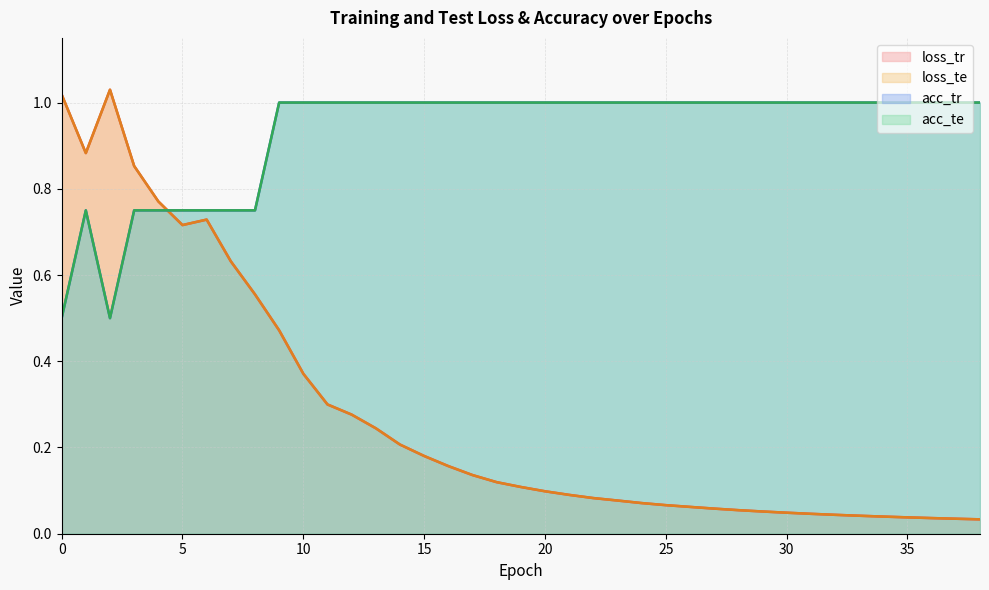

What is the maximum value for loss_te?

1.0